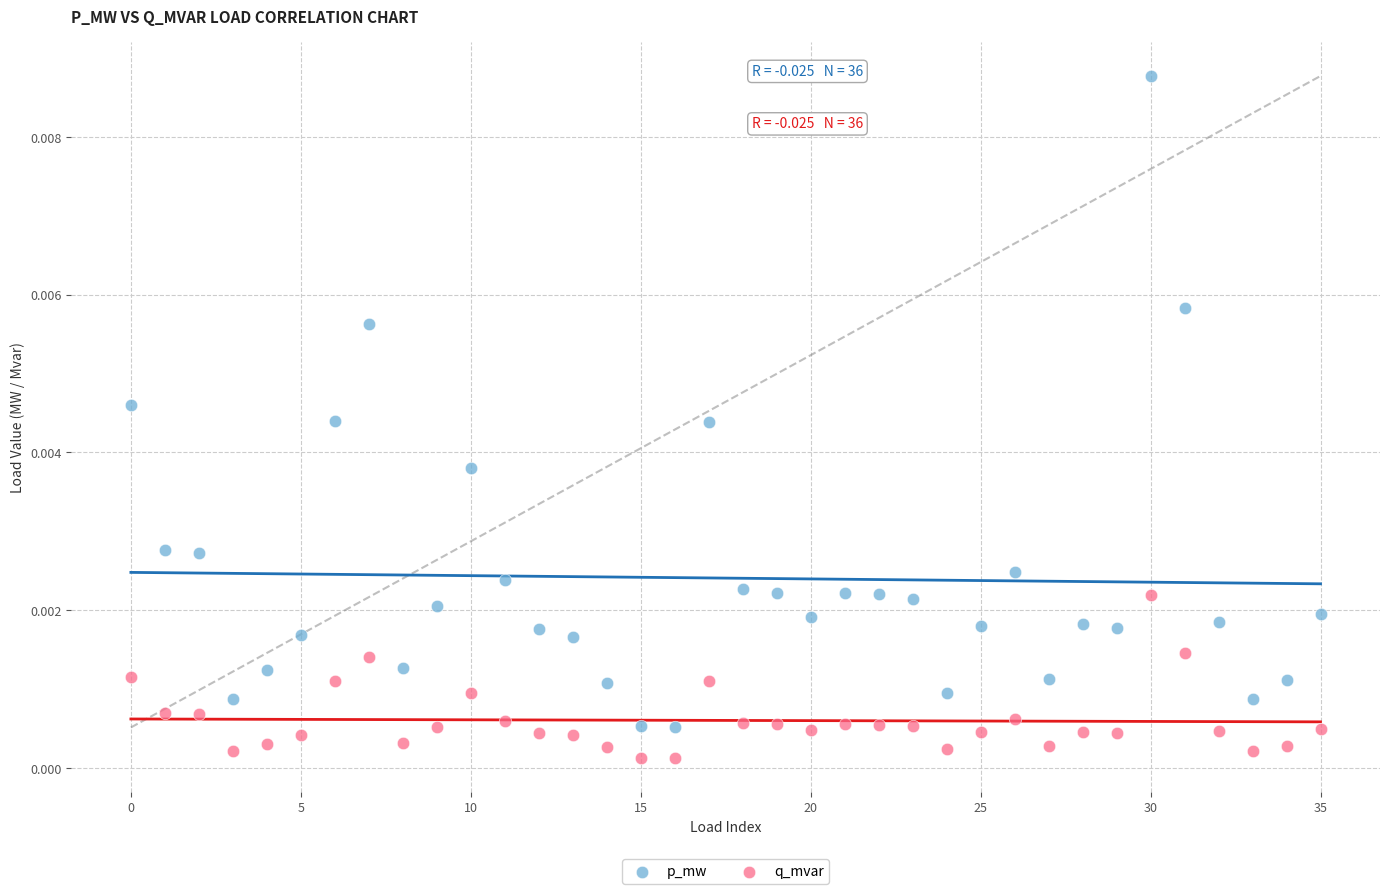

Which series contains the highest Y value?

p_mw